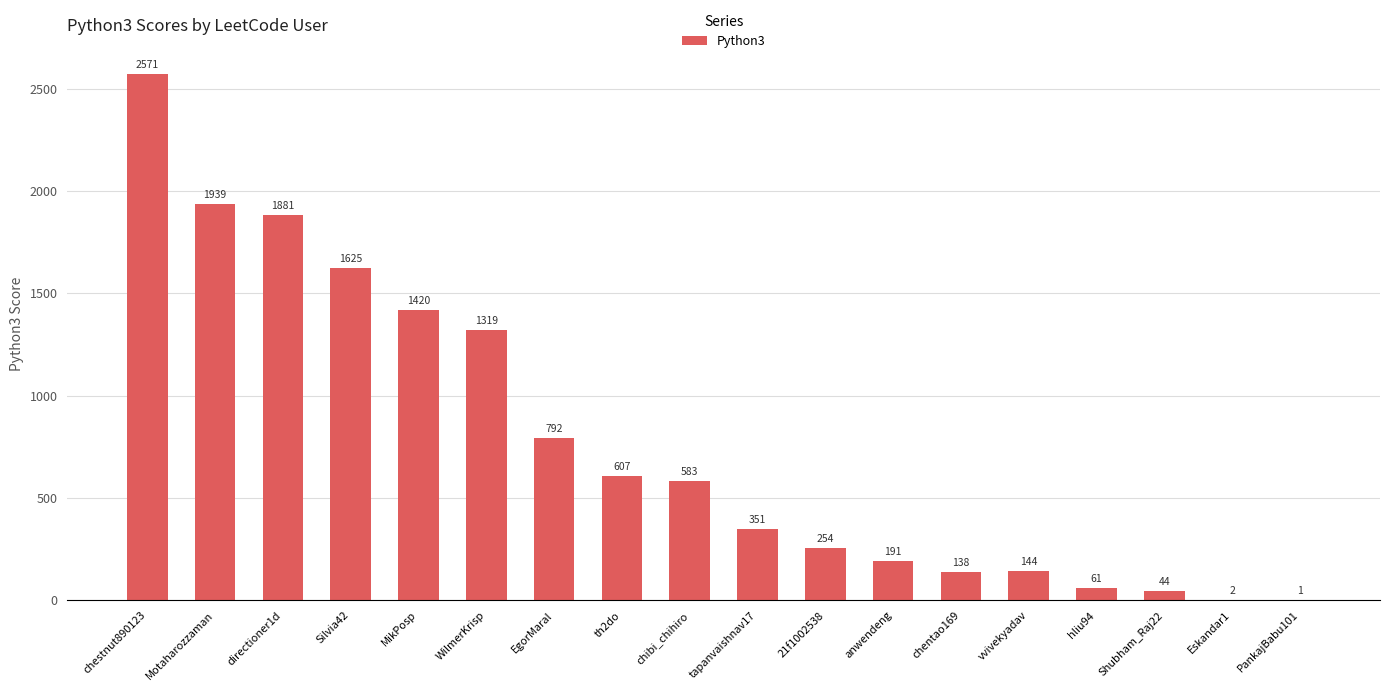

How many series are shown in this chart?

1